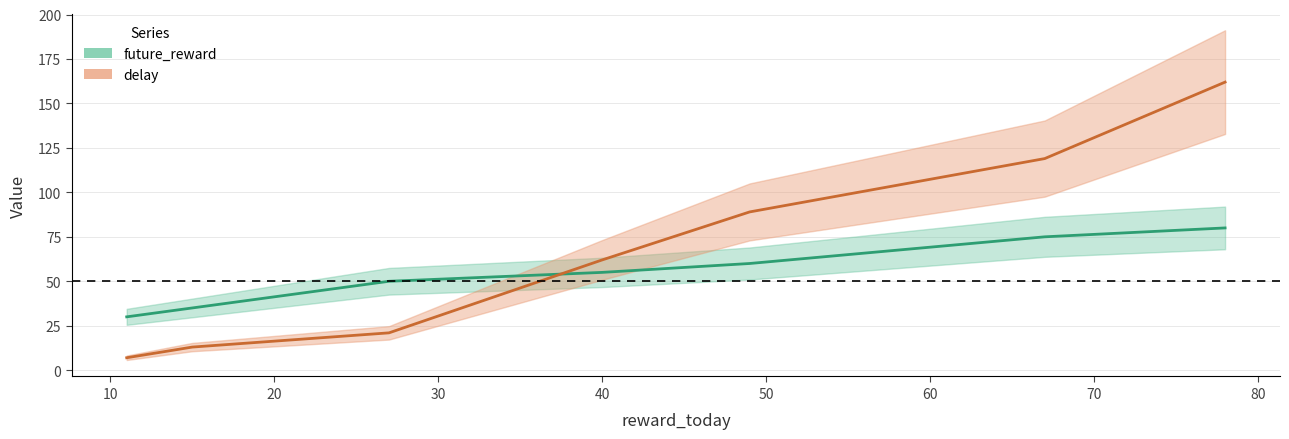

Count the number of data series in this chart.

2